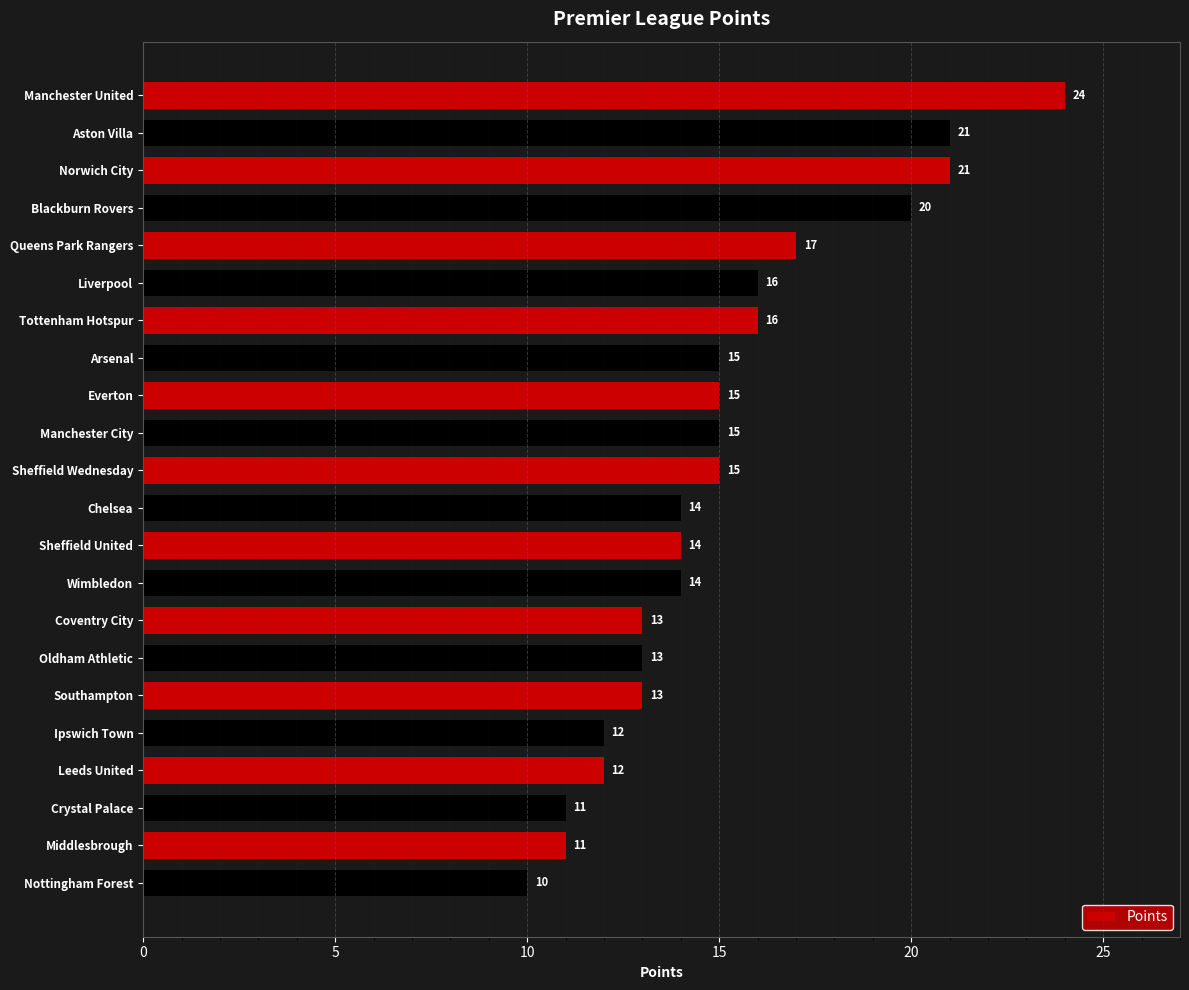

How many distinct data groups are displayed?

1